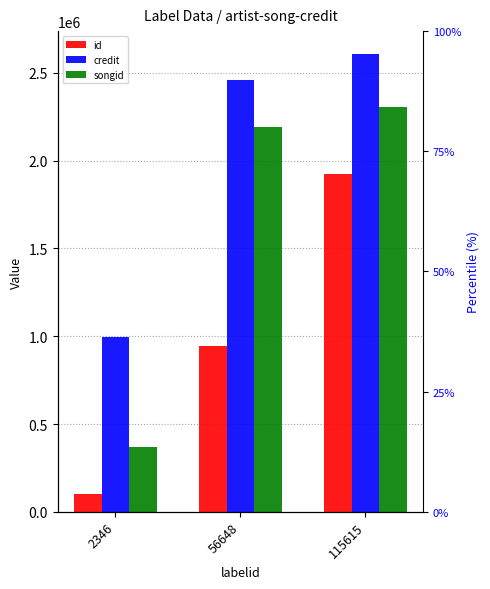

Which category has the highest value in the credit series?

115615